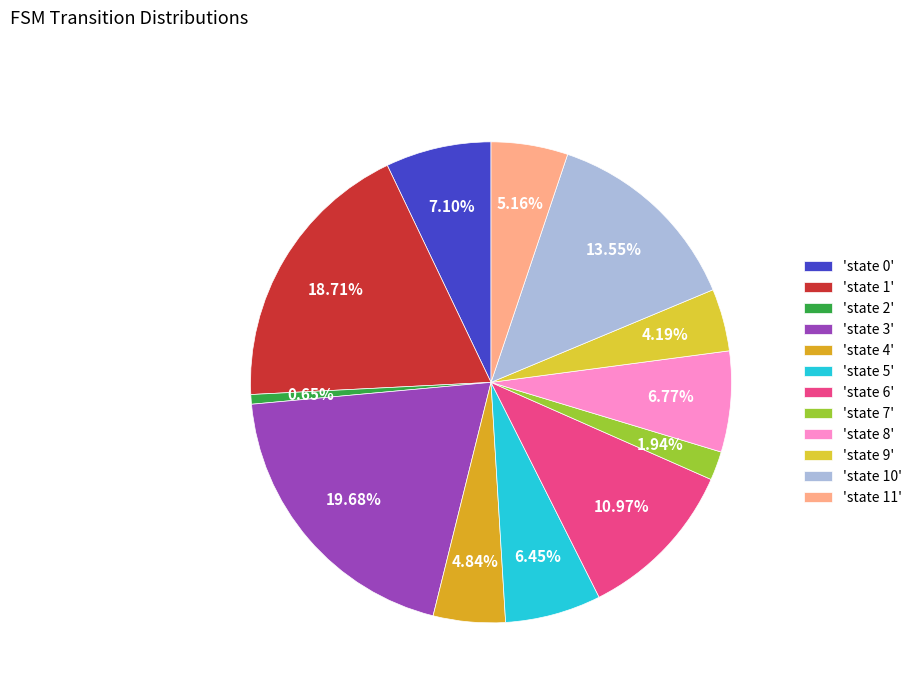

Does any single category account for the majority?

No